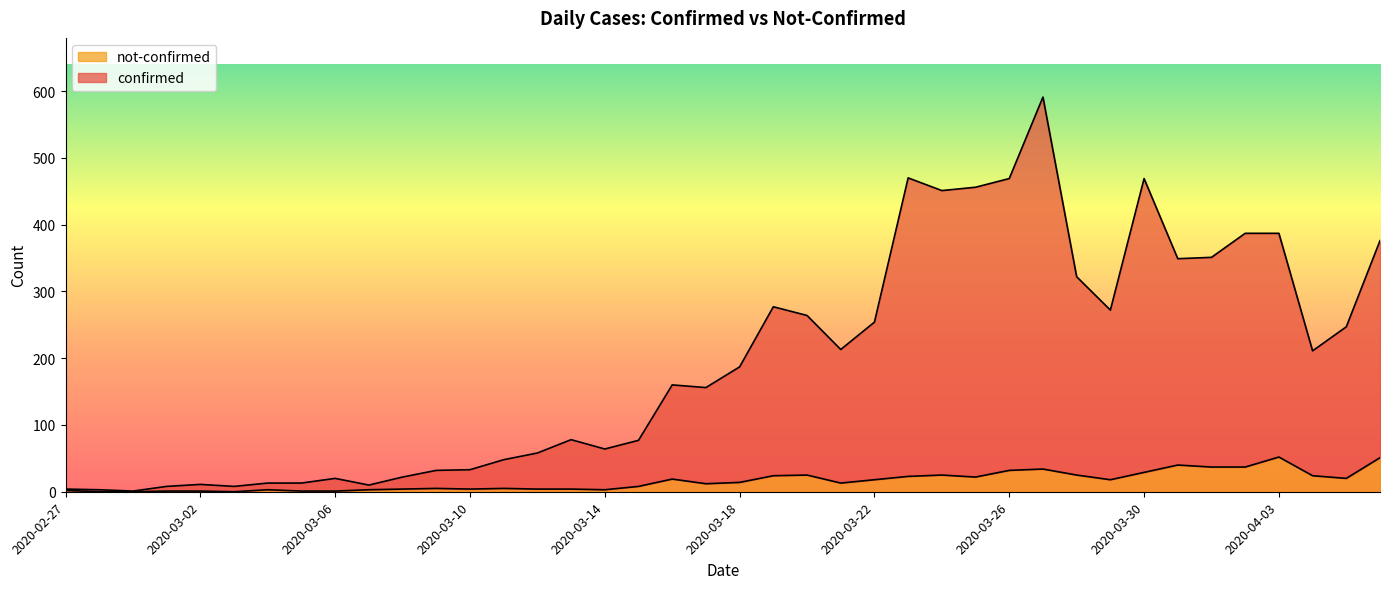

True or false: confirmed and not-confirmed cross at least once.

False